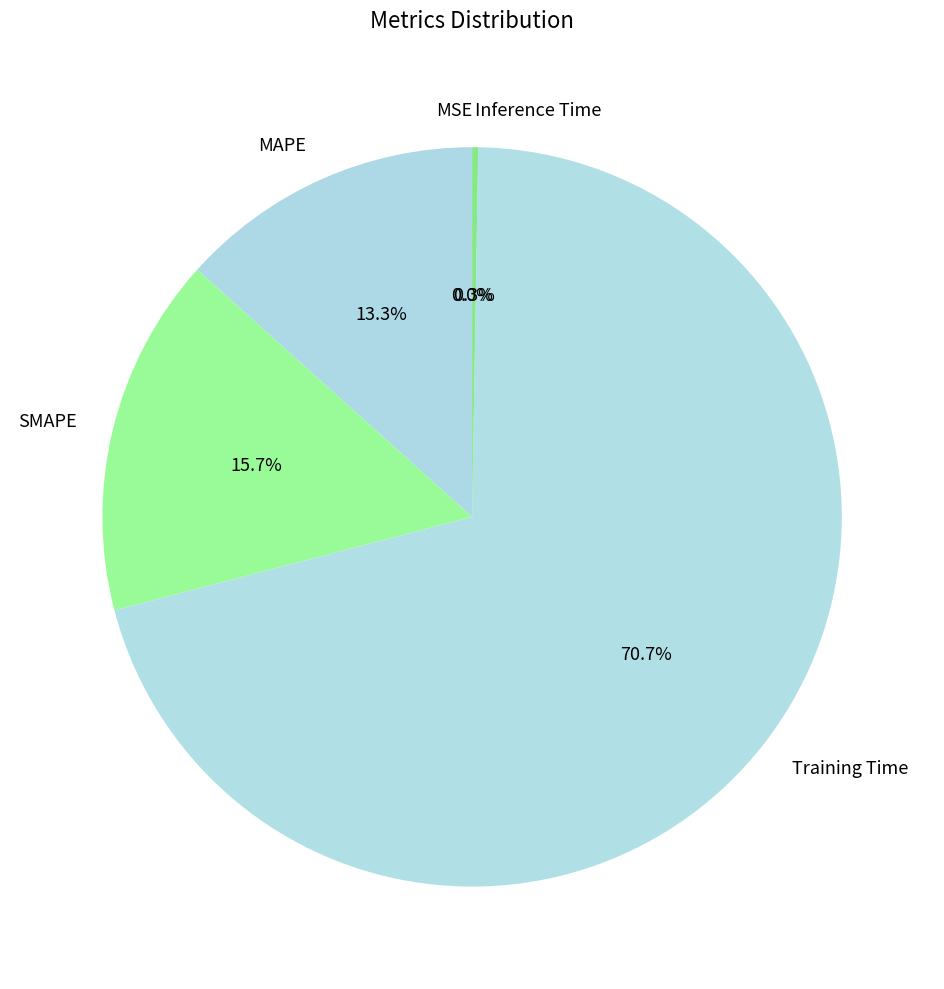

To the nearest percent, what is the difference between the largest and smallest slice percentages?

71%